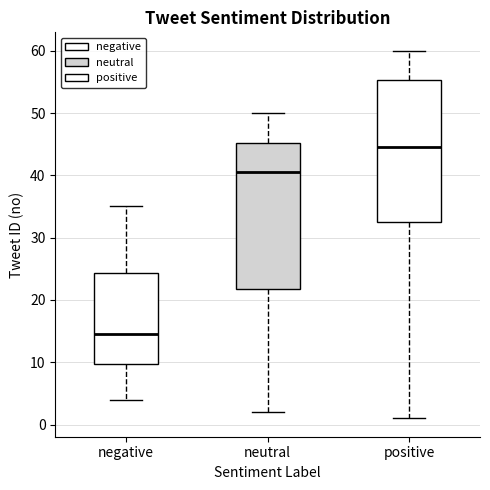

Where is the upper edge of the box for negative on the y-axis? The values are not printed on the chart, so give them approximately, as read against the axis.

24